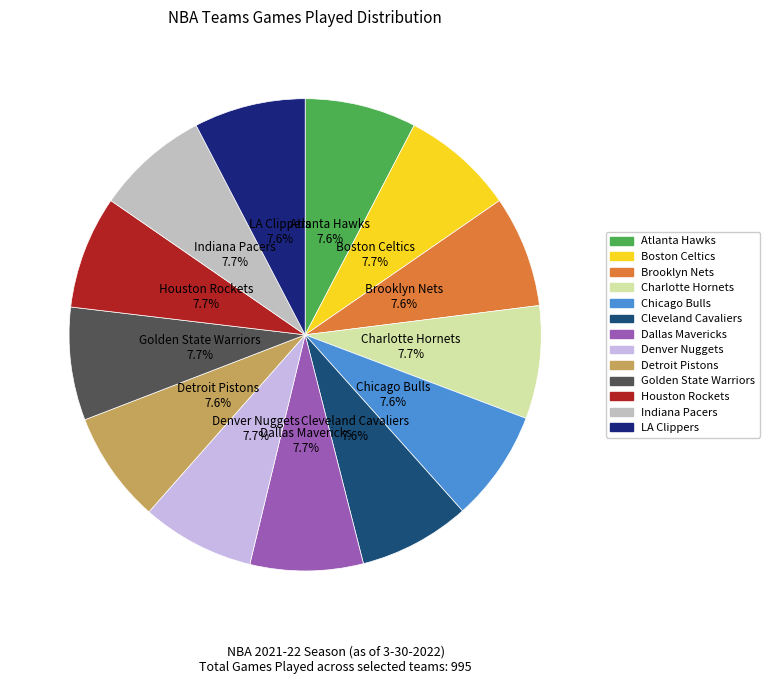

What percentage is the Cleveland Cavaliers slice, to the nearest percent?

8%